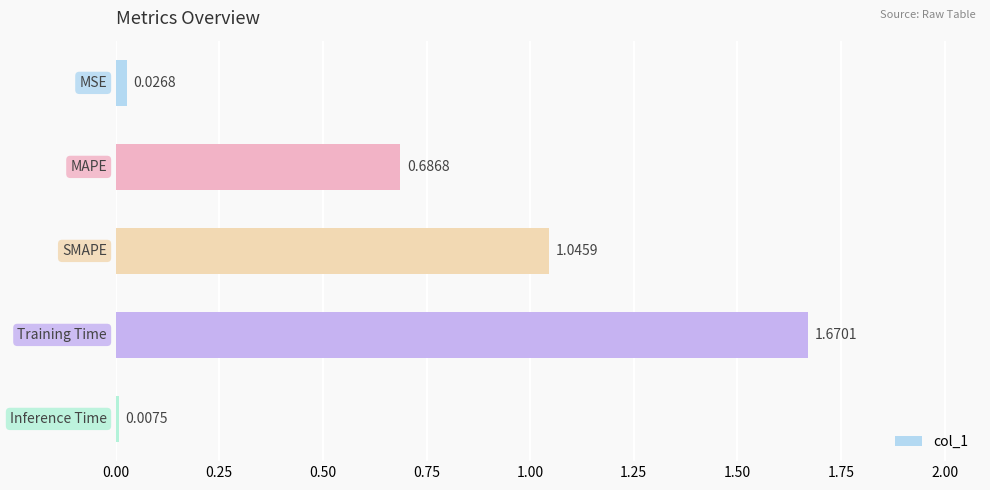

What is the sum of all values?

3.4